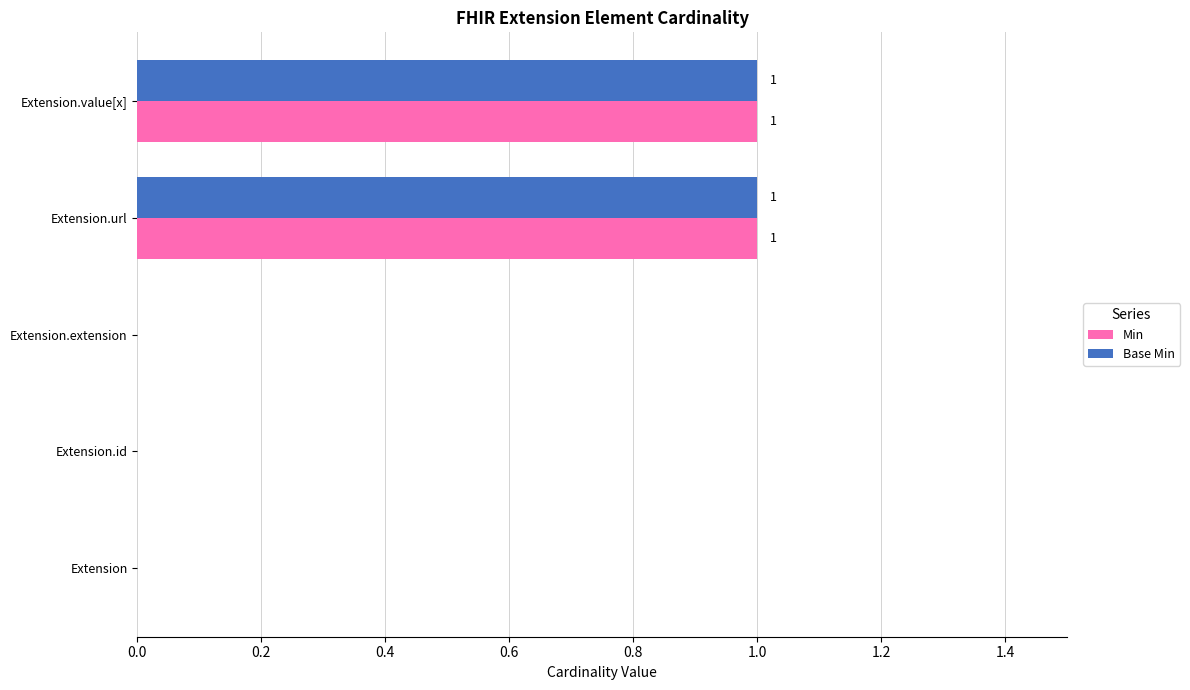

Is the value of Min at Extension.value[x] greater than the value of Base Min at Extension.extension?

Yes